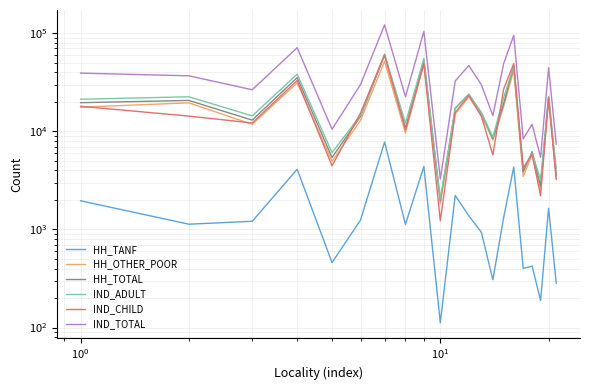

Which series has the largest total across all categories?

IND_TOTAL